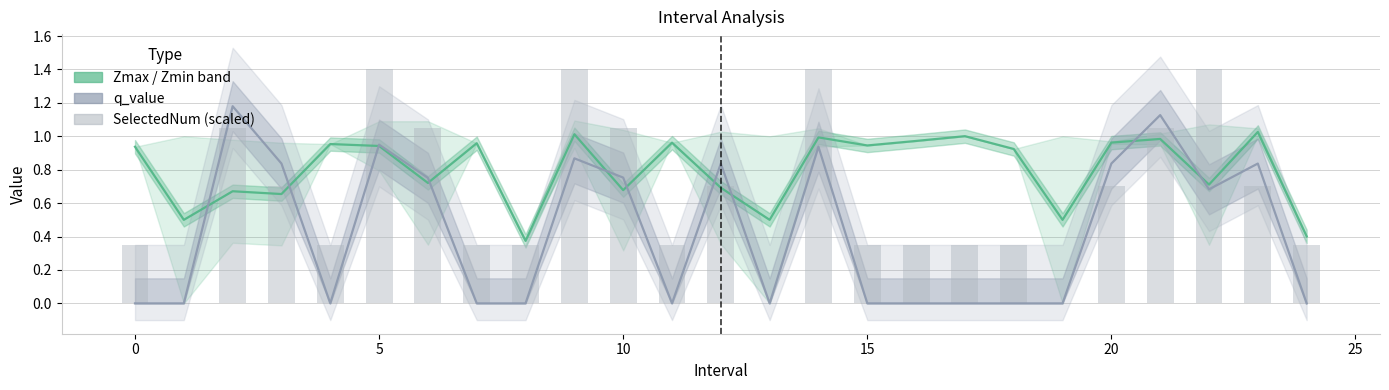

Which series has the largest total across all categories?

Zmax / Zmin band